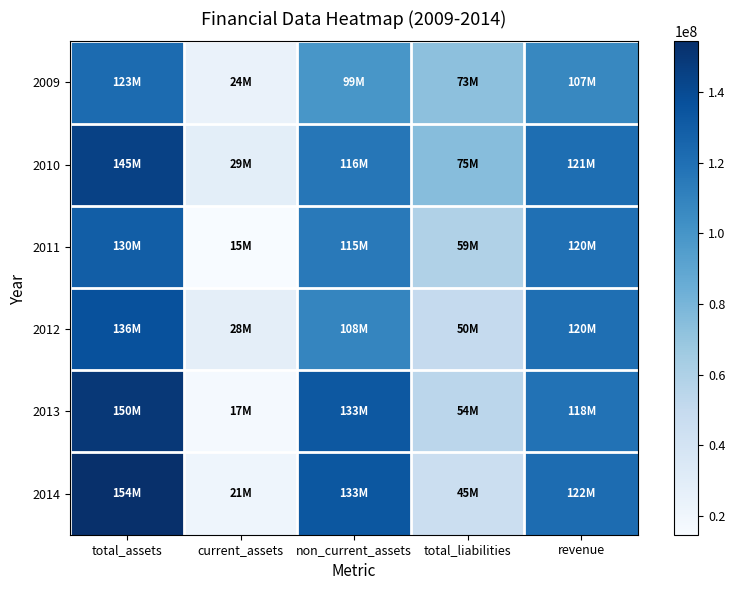

How many series are shown in this chart?

6